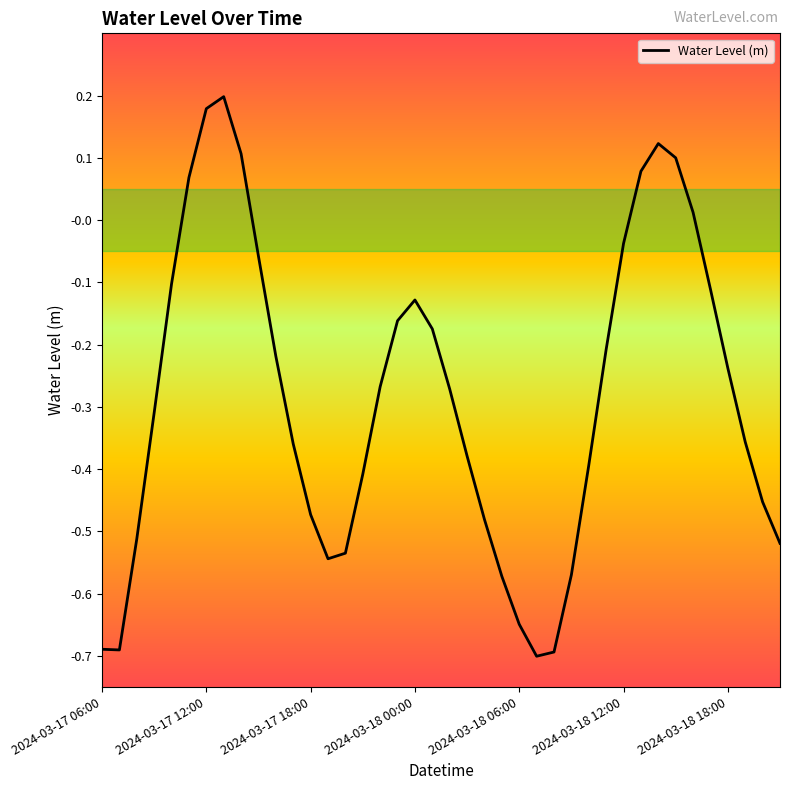

What is the difference between the maximum and minimum values?

0.9